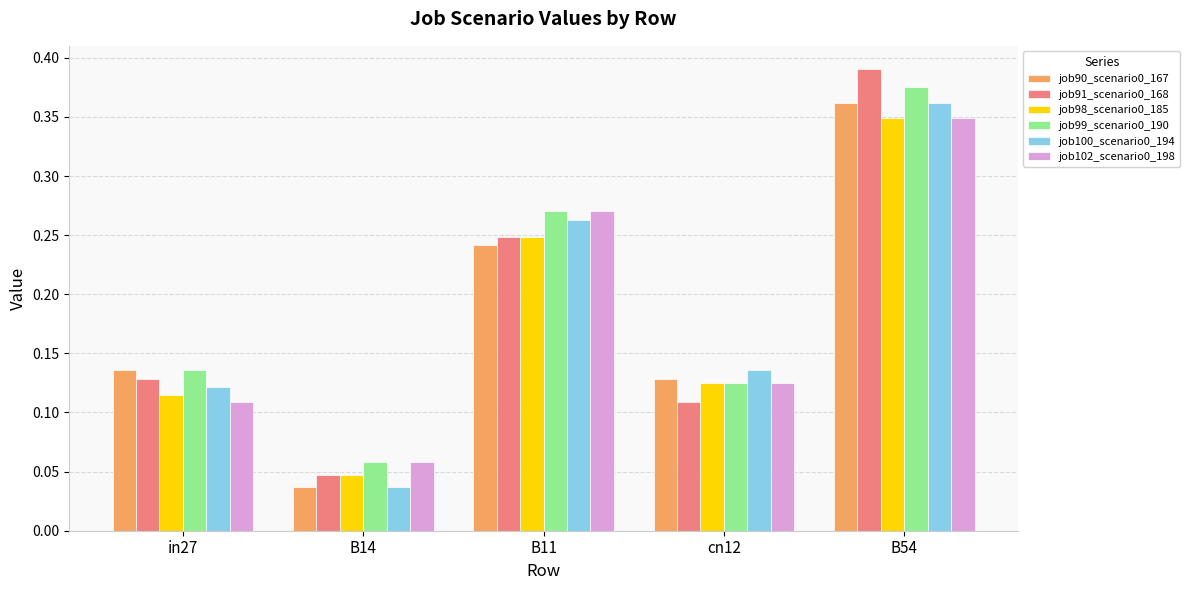

Rank the categories by job99_scenario0_190 value from lowest to highest.

B14, cn12, in27, B11, B54